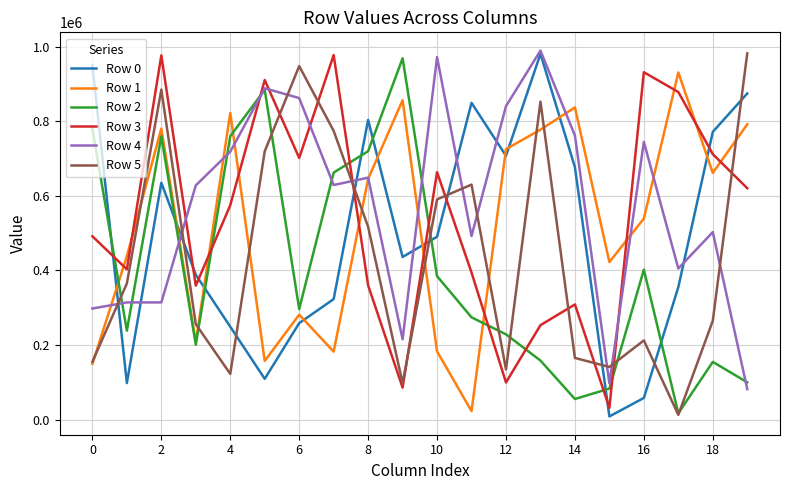

Which series ends up on top after the final intersection of Row 4 and Row 5?

Row 5